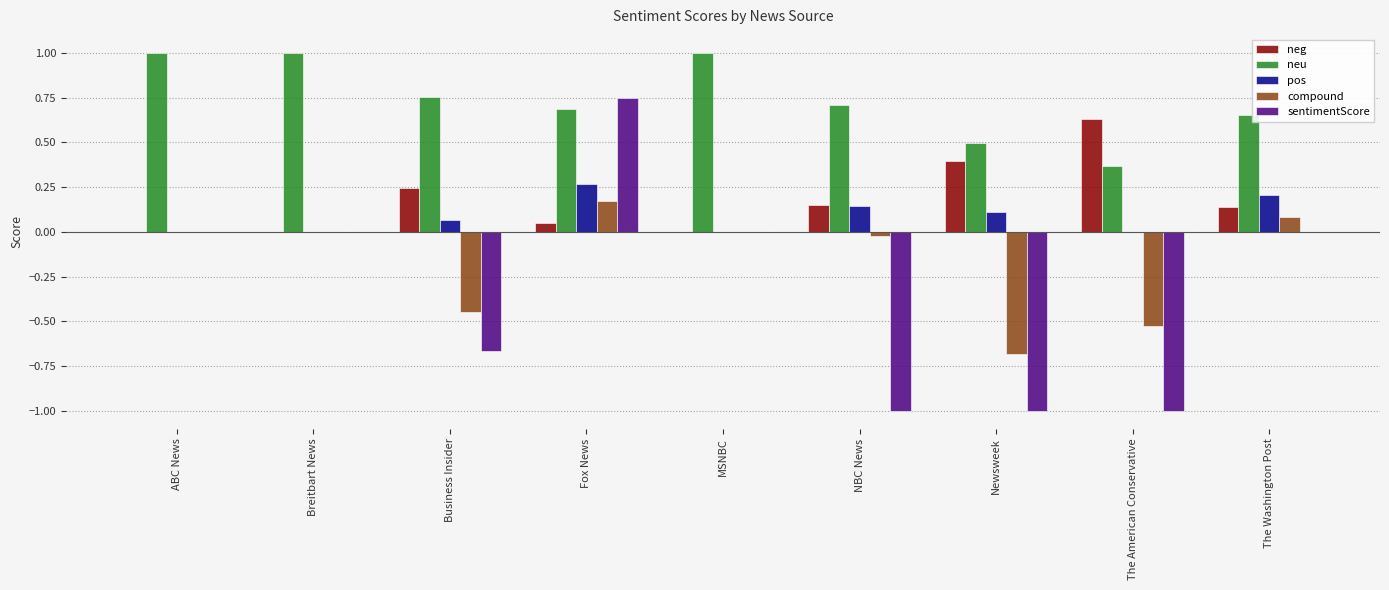

Is the value of pos at NBC News greater than the value of neu at Newsweek?

No